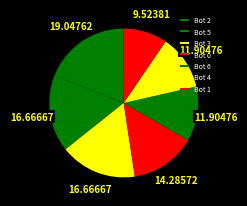

Is it true that Bot 1 is 10% of the pie?

True